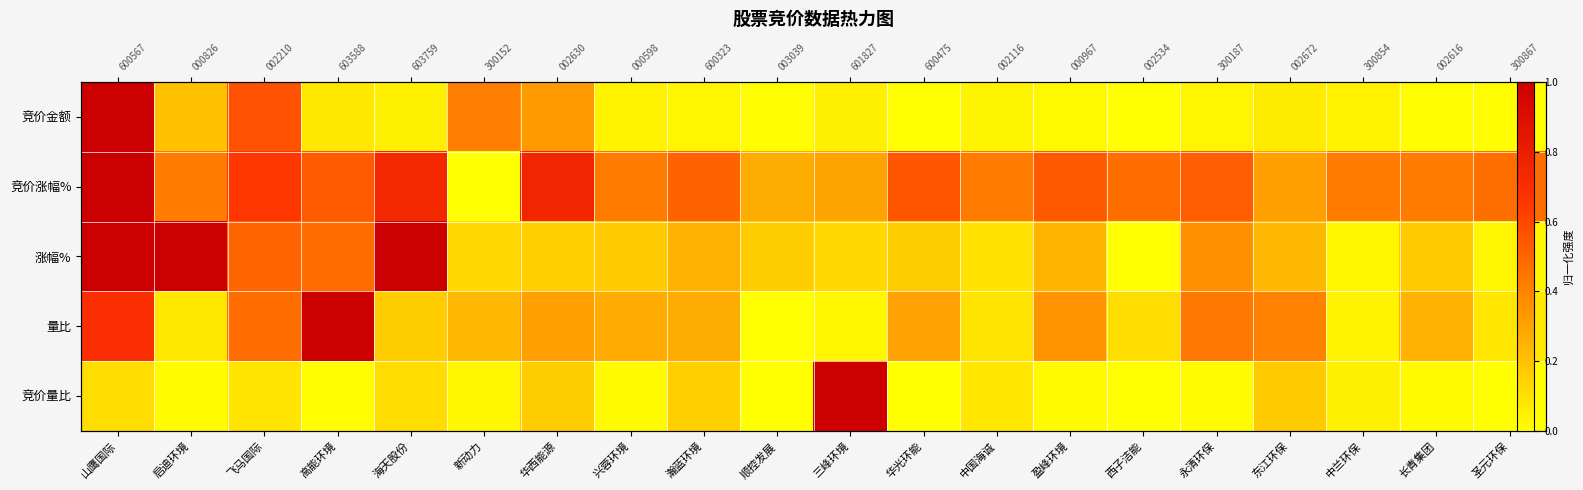

Is the value of 竞价量比 at 瀚蓝环境 greater than the value of 量比 at 西子洁能?

Yes